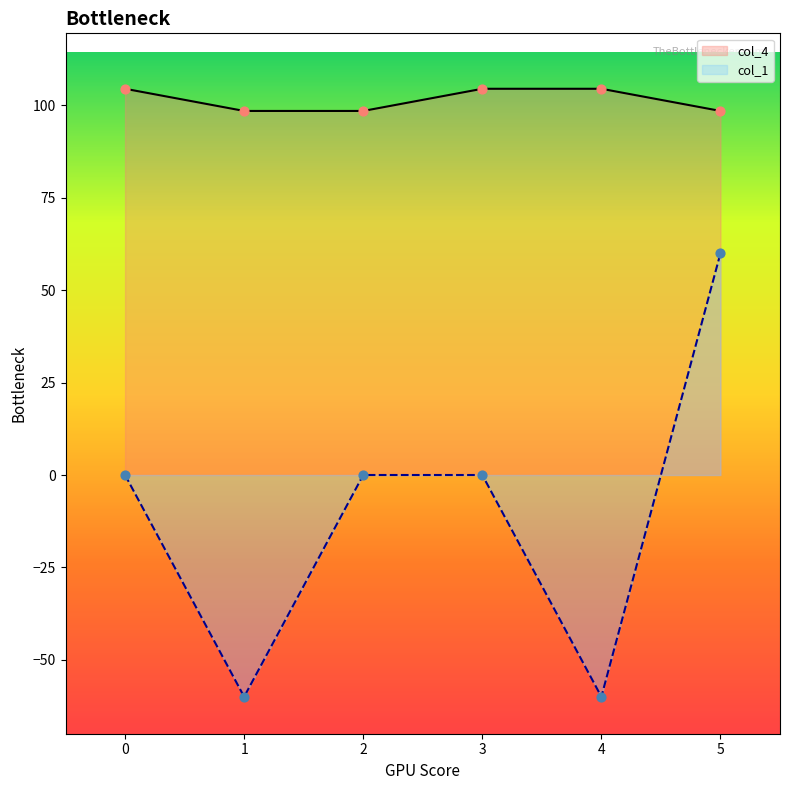

What are all the series names shown in the legend?

col_4, col_1